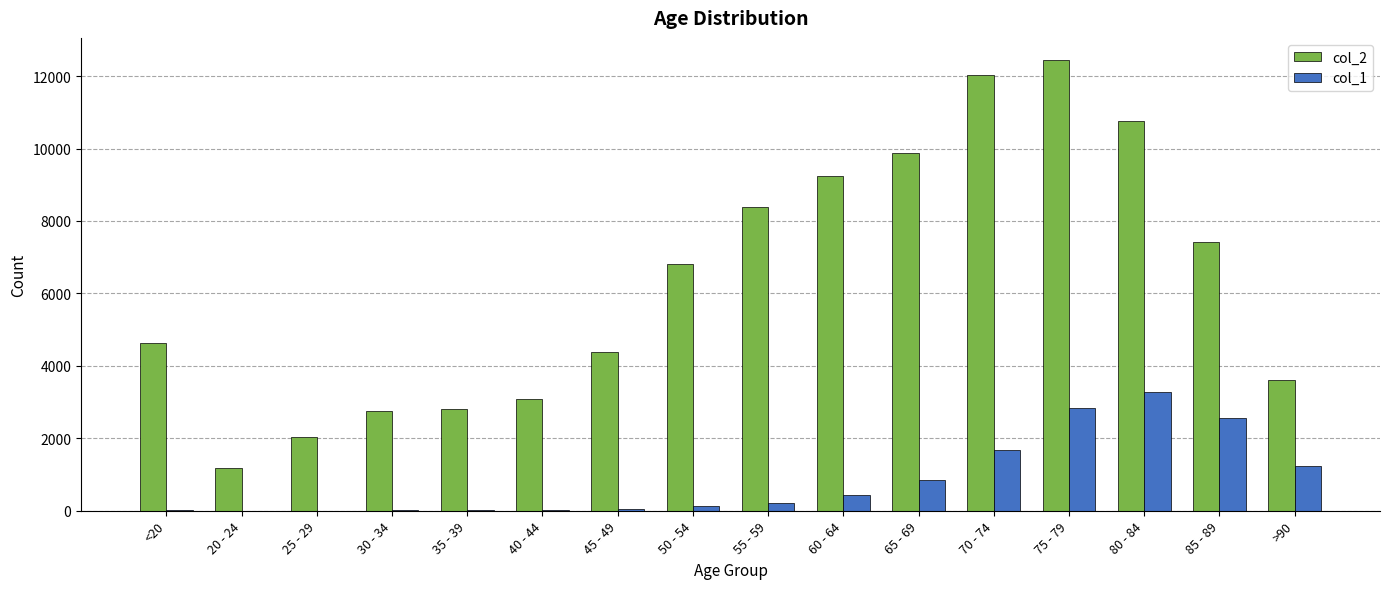

Which category has the highest value in the col_2 series?

75 - 79